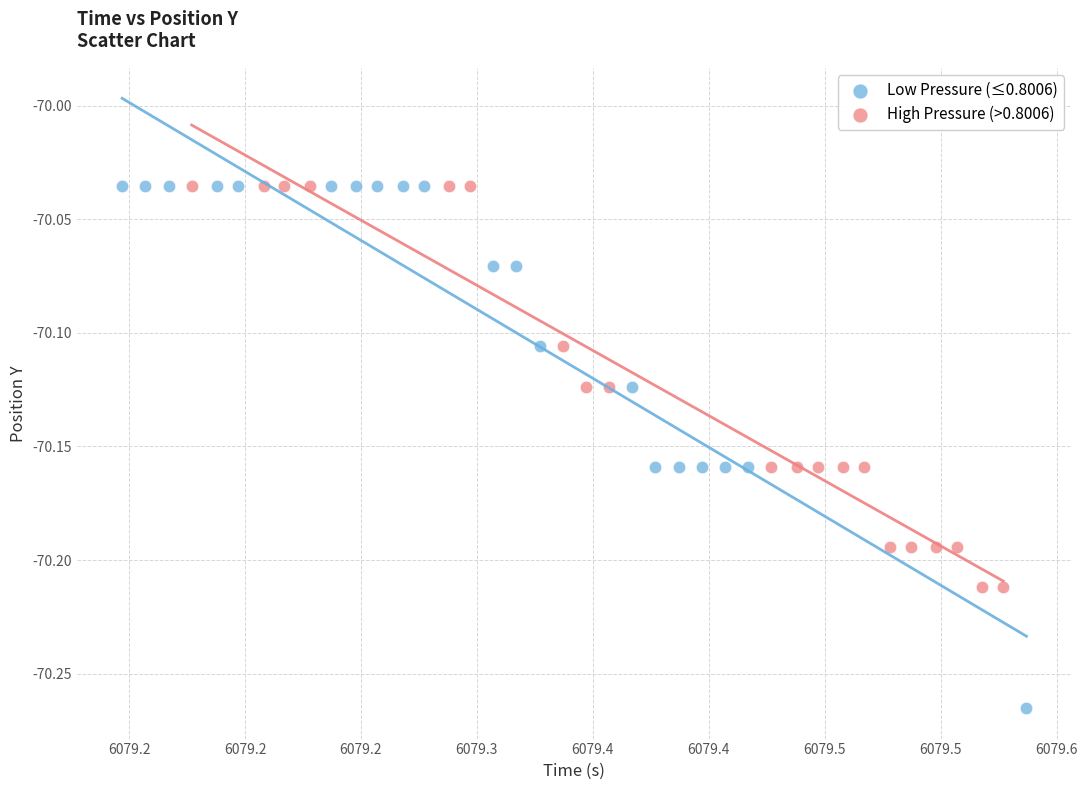

Which series has the widest spread of Y values?

Low Pressure (≤0.8006)